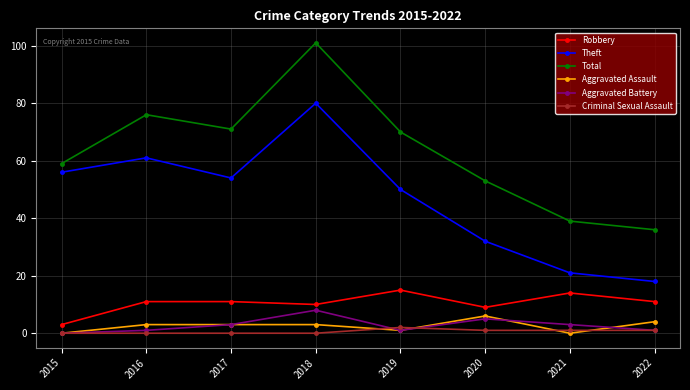

Reading left to right, extract all data points from this chart.

Robbery: 3	11	11	10	15	9	14	11
Theft: 56	61	54	80	50	32	21	18
Total: 59	76	71	101	70	53	39	36
Aggravated Assault: 0	3	3	3	1	6	0	4
Aggravated Battery: 0	1	3	8	1	5	3	1
Criminal Sexual Assault: 0	0	0	0	2	1	1	1